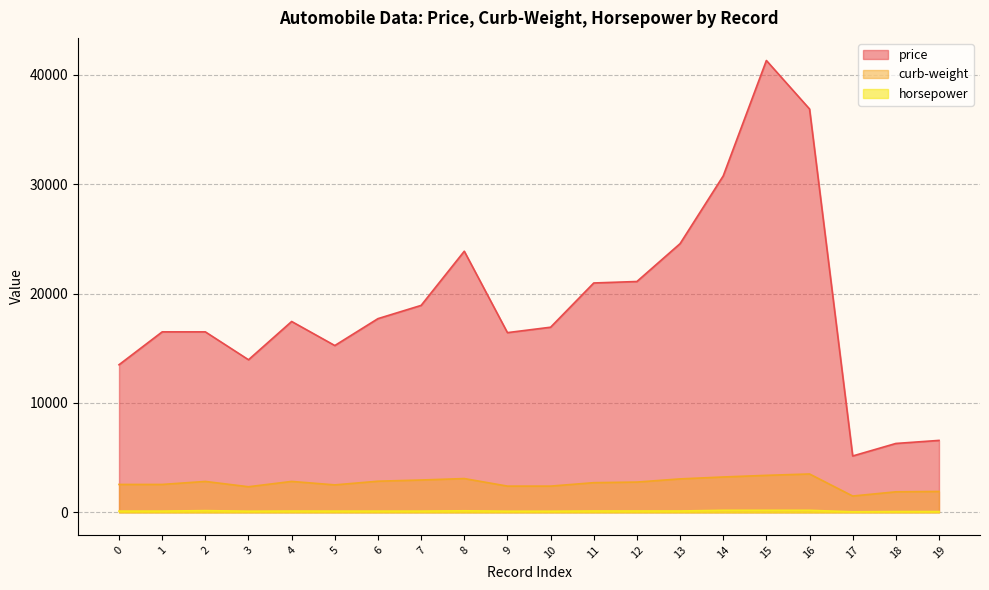

What is the value of the horsepower point at the 18th from the left?

48